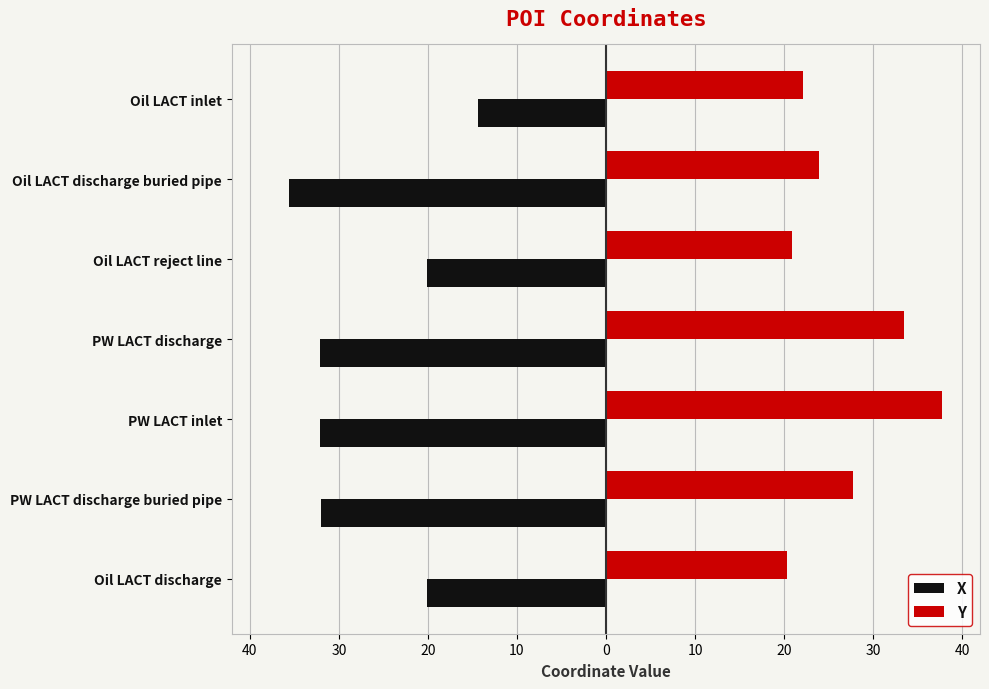

What are all the series names shown in the legend?

X, Y